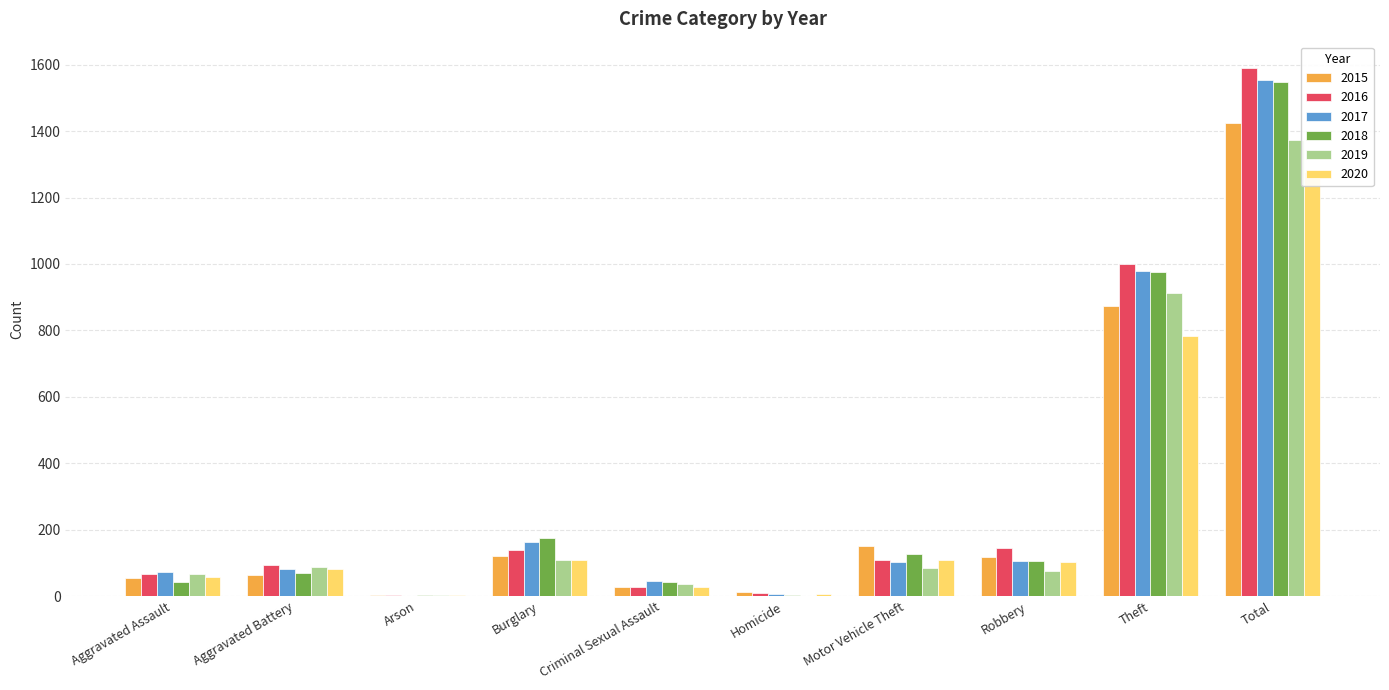

List the labels in order of 2020 value, largest first.

Total, Theft, Burglary, Motor Vehicle Theft, Robbery, Aggravated Battery, Aggravated Assault, Criminal Sexual Assault, Homicide, Arson